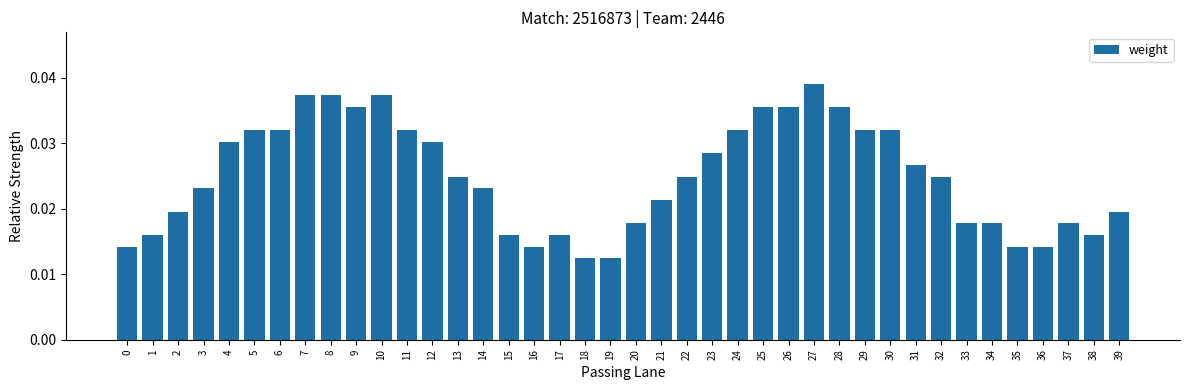

Which has a higher value, 3 or 23?

23